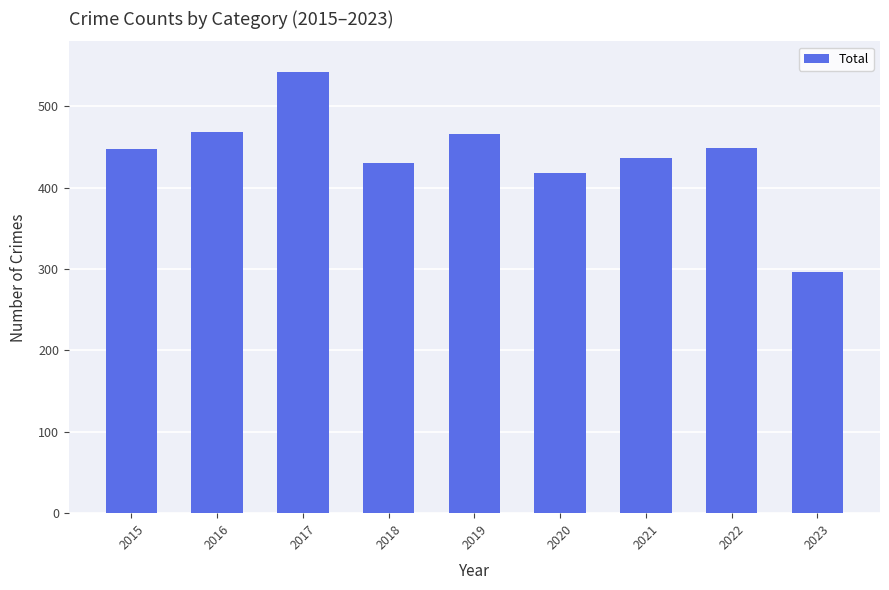

What value does the data have at 2017?

542